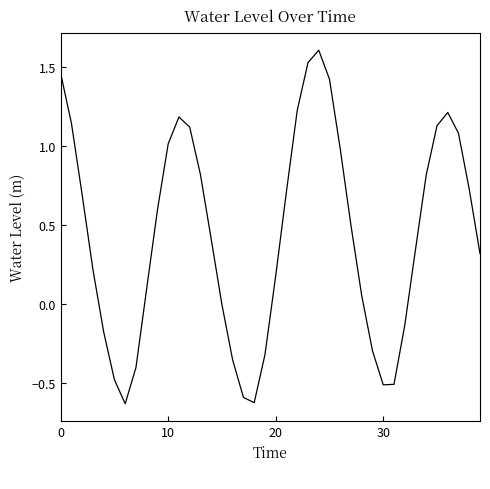

What is the greatest value displayed?

1.6